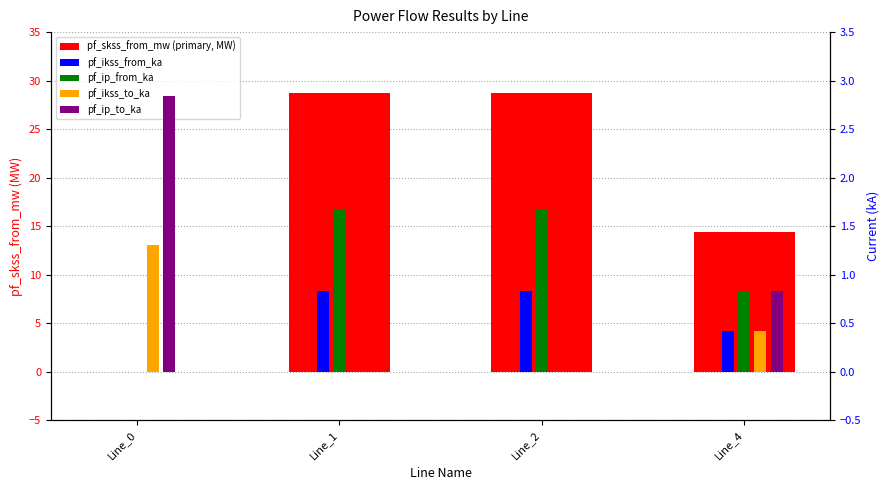

Which series changed the most between Line_0 and Line_1?

pf_skss_from_mw